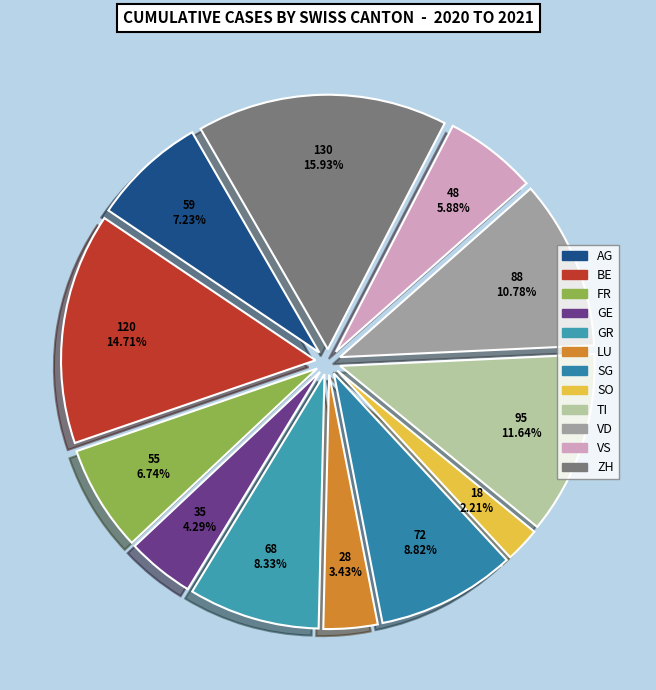

True or false: VD accounts for 1% of the total.

False